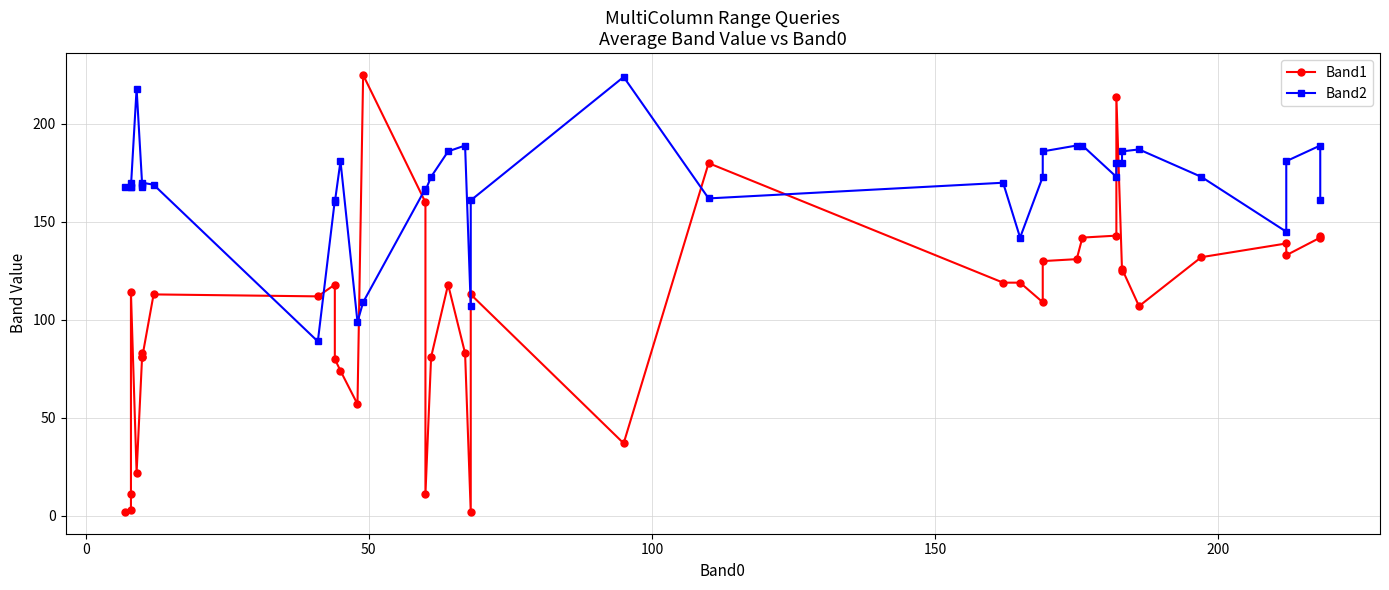

Does the chart have visible grid lines?

Yes